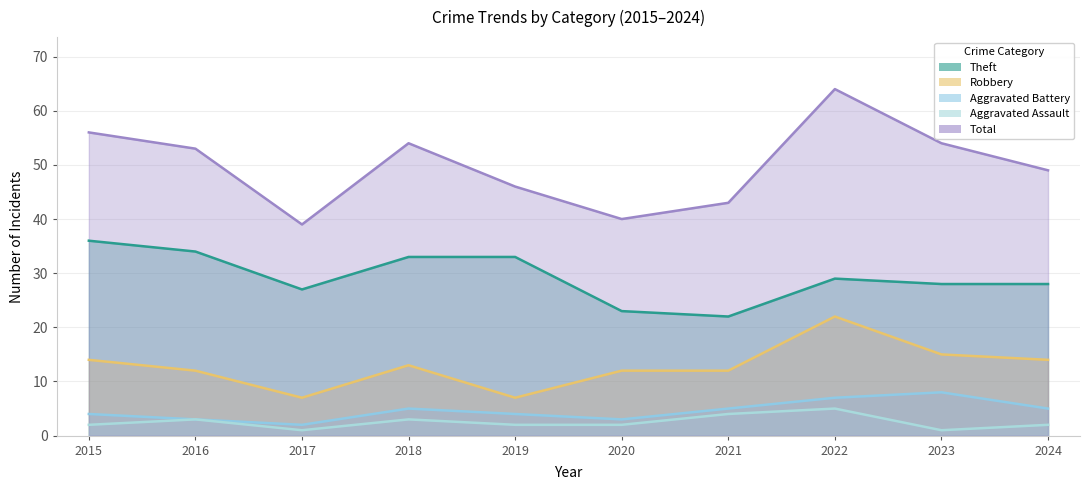

How many categories are shown in the chart?

10